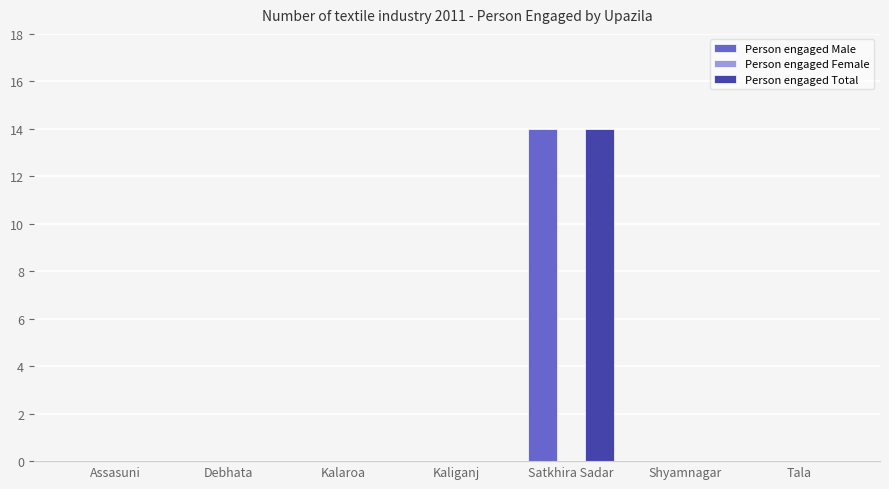

Reading right to left, list all the values displayed in this chart.

Person engaged Male: Tala=0	Shyamnagar=0	Satkhira Sadar=14	Kaliganj=0	Kalaroa=0	Debhata=0	Assasuni=0
Person engaged Total: Tala=0	Shyamnagar=0	Satkhira Sadar=14	Kaliganj=0	Kalaroa=0	Debhata=0	Assasuni=0